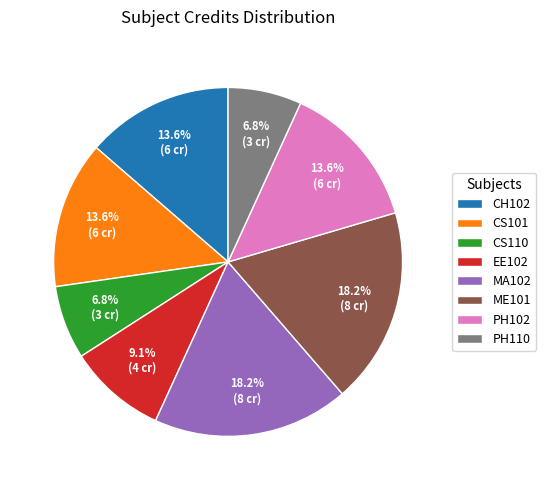

To the nearest percent, what percentage of the pie is CS101?

14%